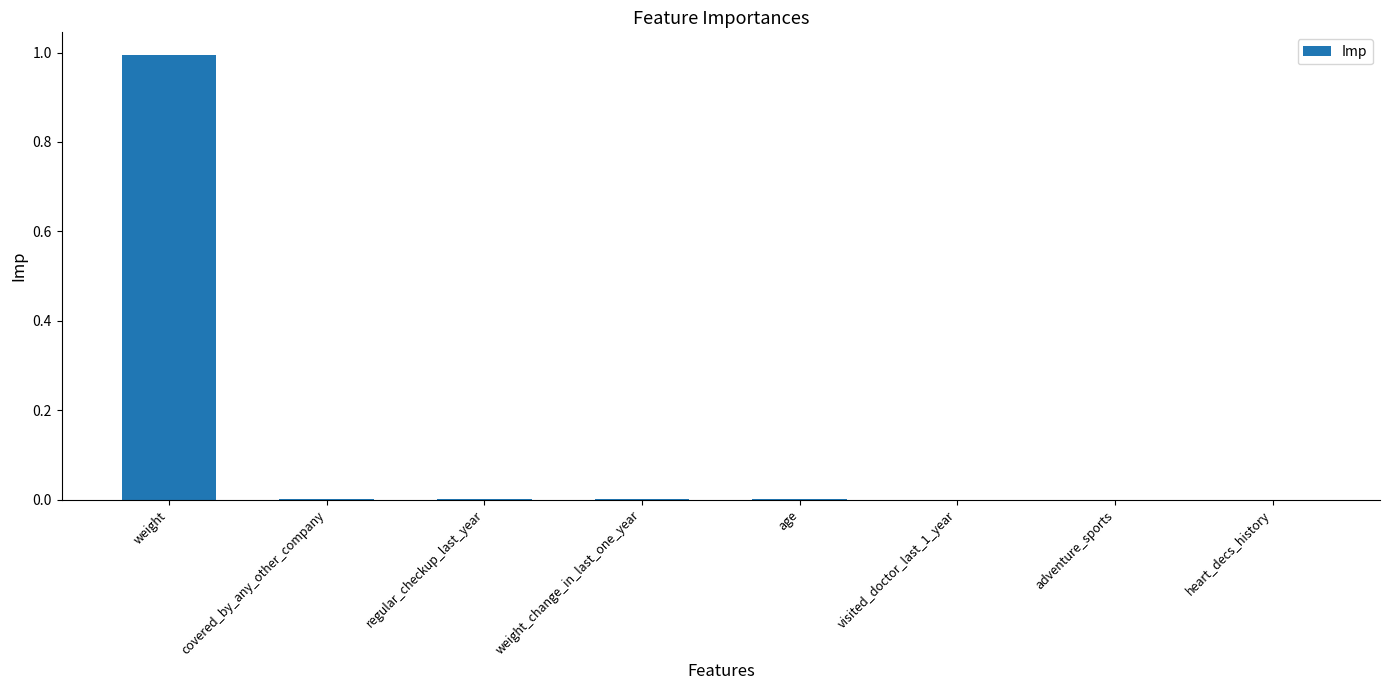

What is the greatest value displayed?

1.0